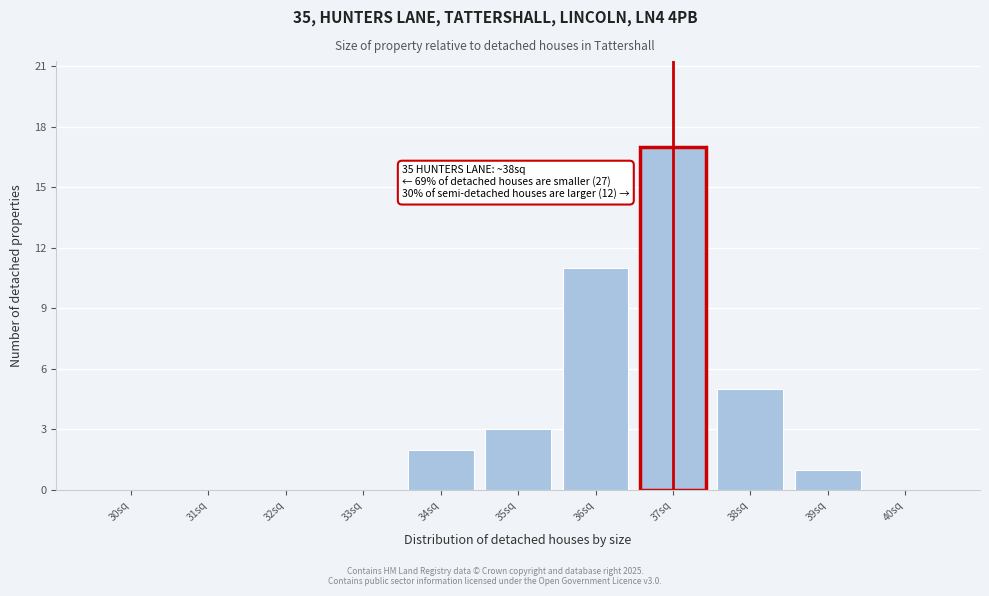

Reading left to right, what are all the values shown in this chart?

30sq=0	31sq=0	32sq=0	33sq=0	34sq=2	35sq=3	36sq=11	37sq=17	38sq=5	39sq=1	40sq=0